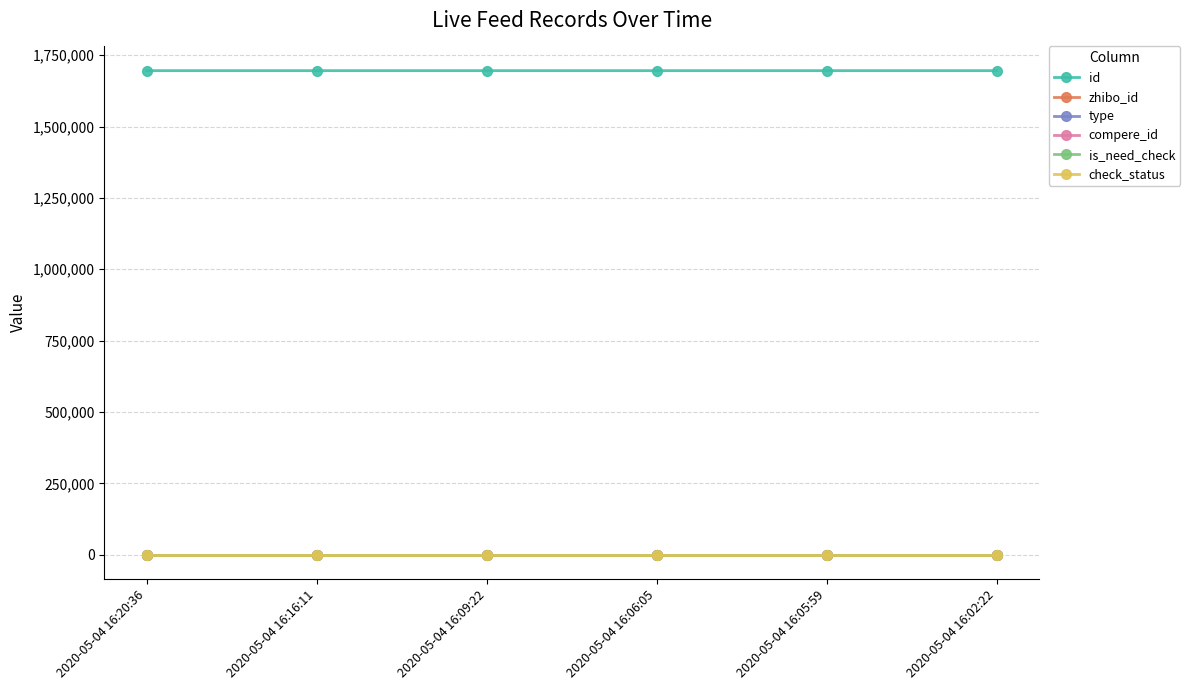

Is this an area chart (filled region under the line)?

No